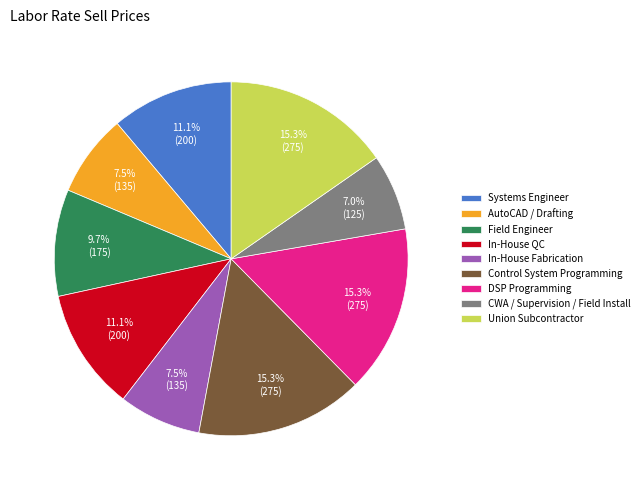

To the nearest percent, what is the difference between the largest and smallest slice percentages?

8%